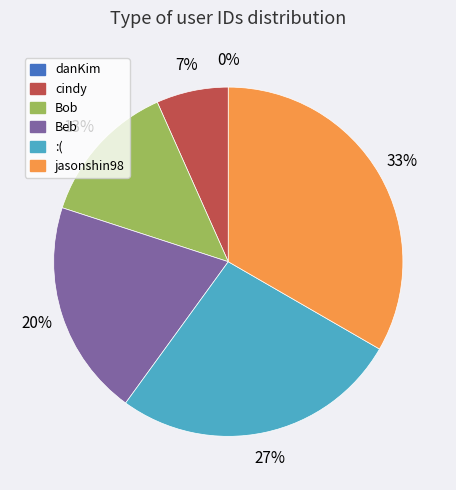

Rank the categories by value from highest to lowest.

jasonshin98, :(, Beb, Bob, cindy, danKim